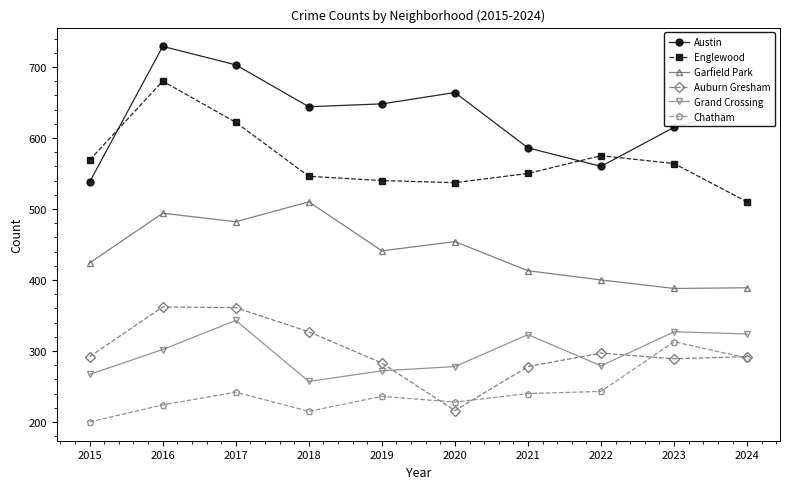

Is the value of Chatham at 2023 greater than the value of Auburn Gresham at 2023?

Yes